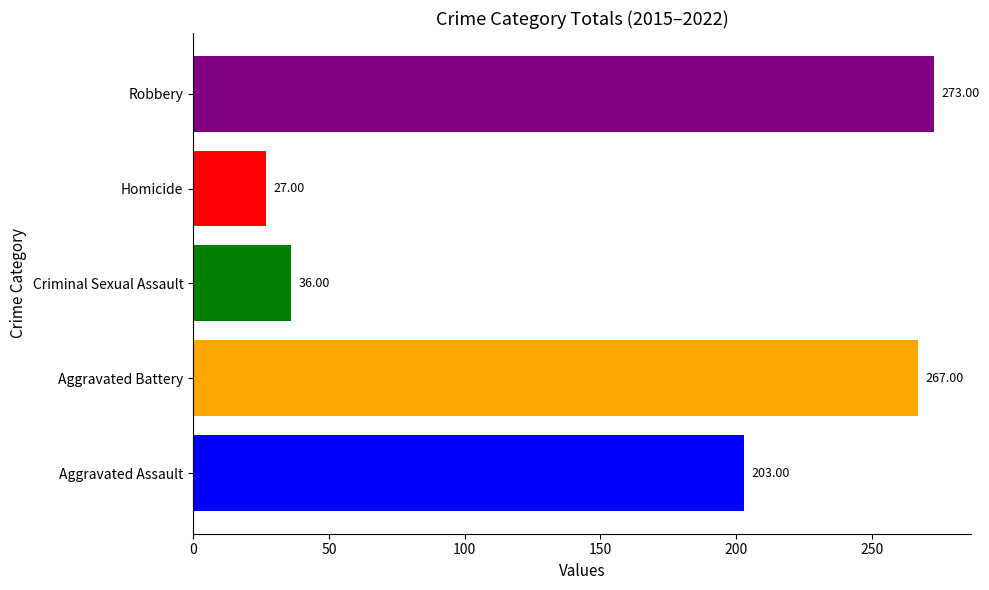

What is the spread (max minus min) of values at Criminal Sexual Assault?

246